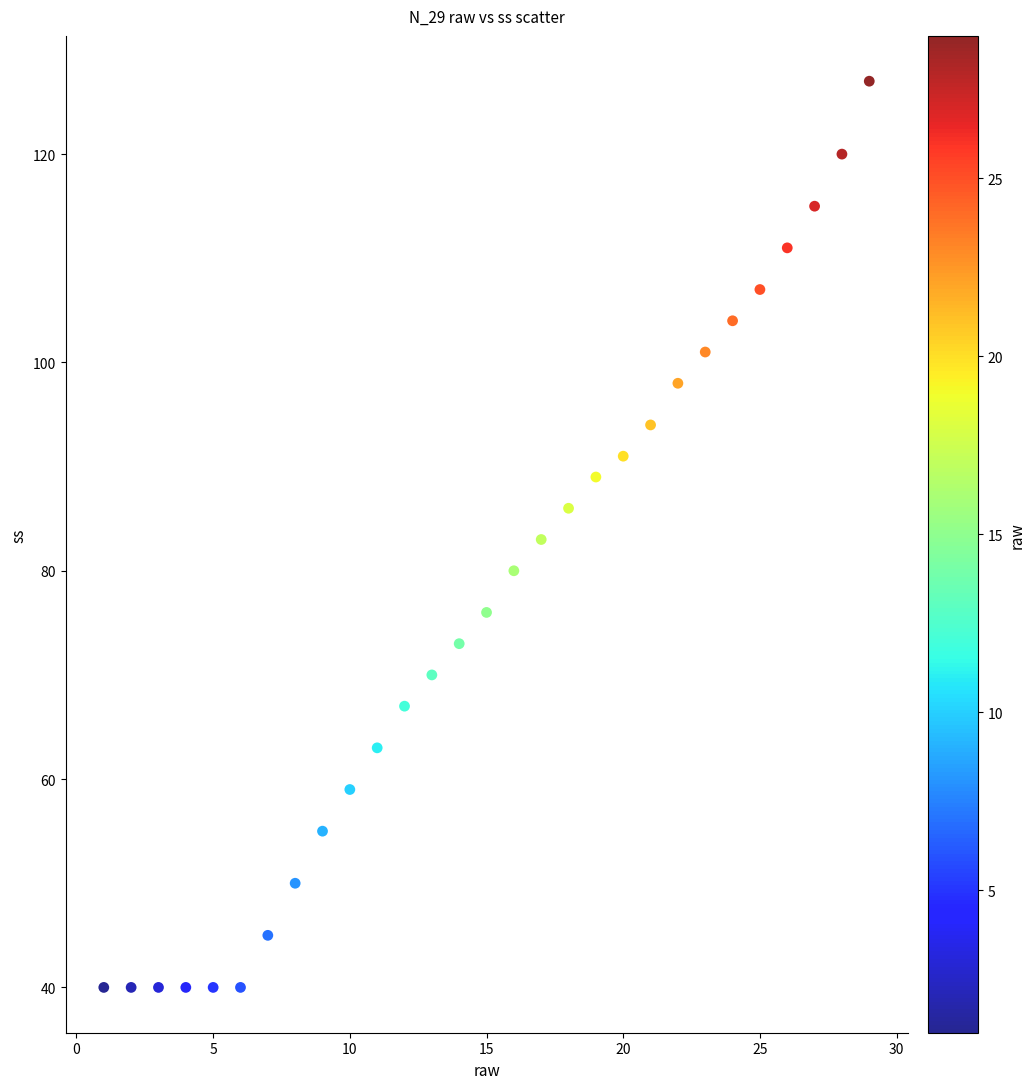

What is the range of Y values (max minus min)?

87